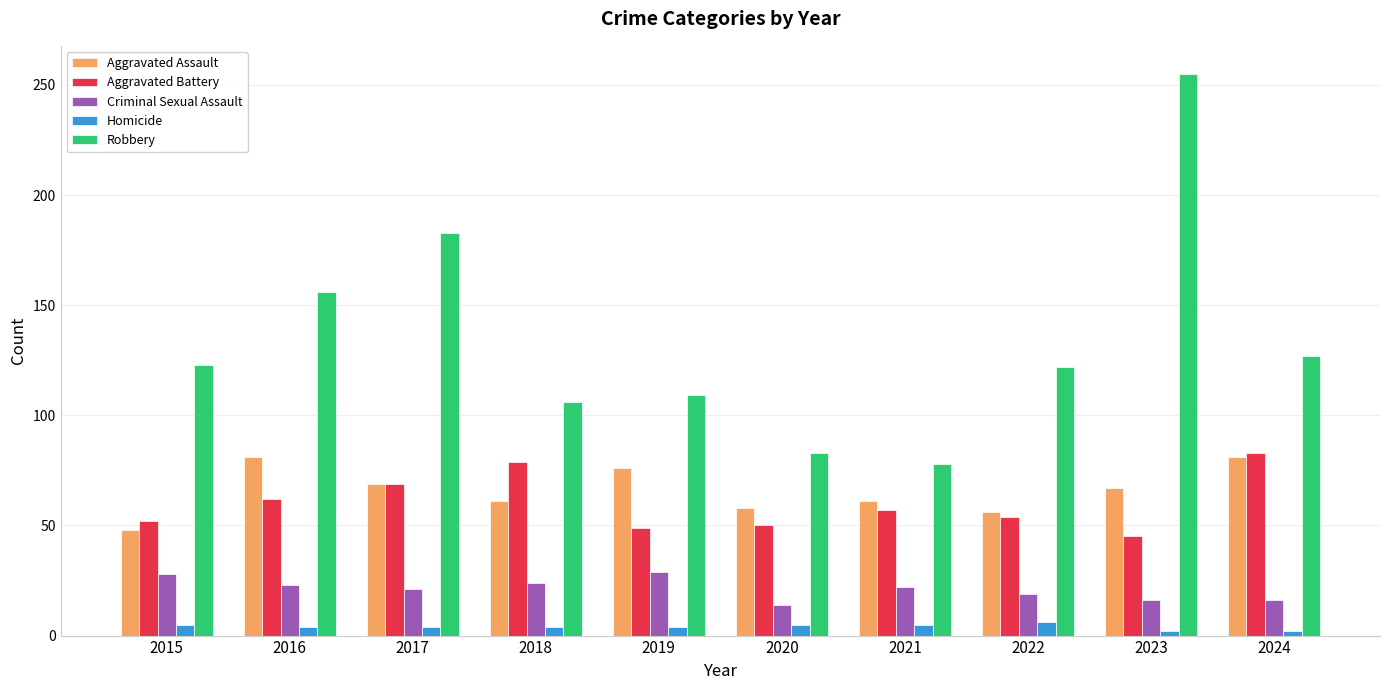

How many bars are there in total?

50